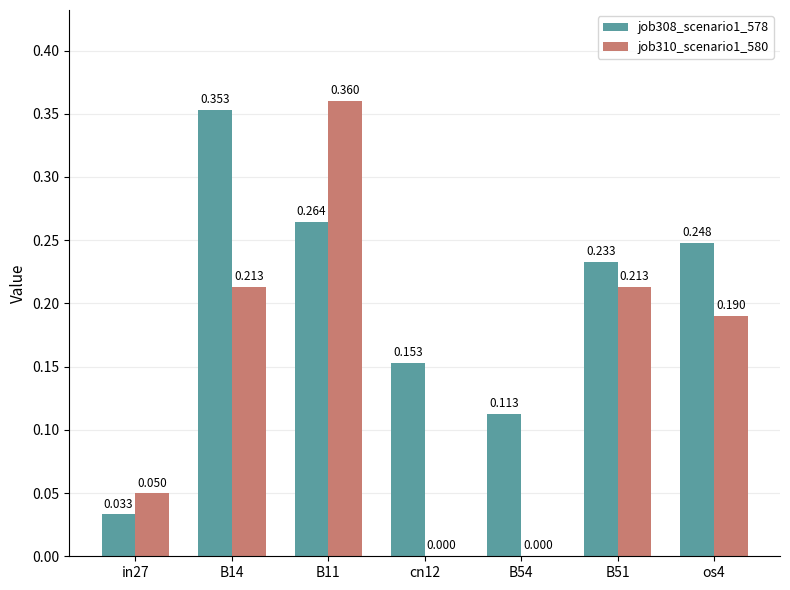

Is the value of job308_scenario1_578 at B14 greater than the value of job310_scenario1_580 at os4?

Yes